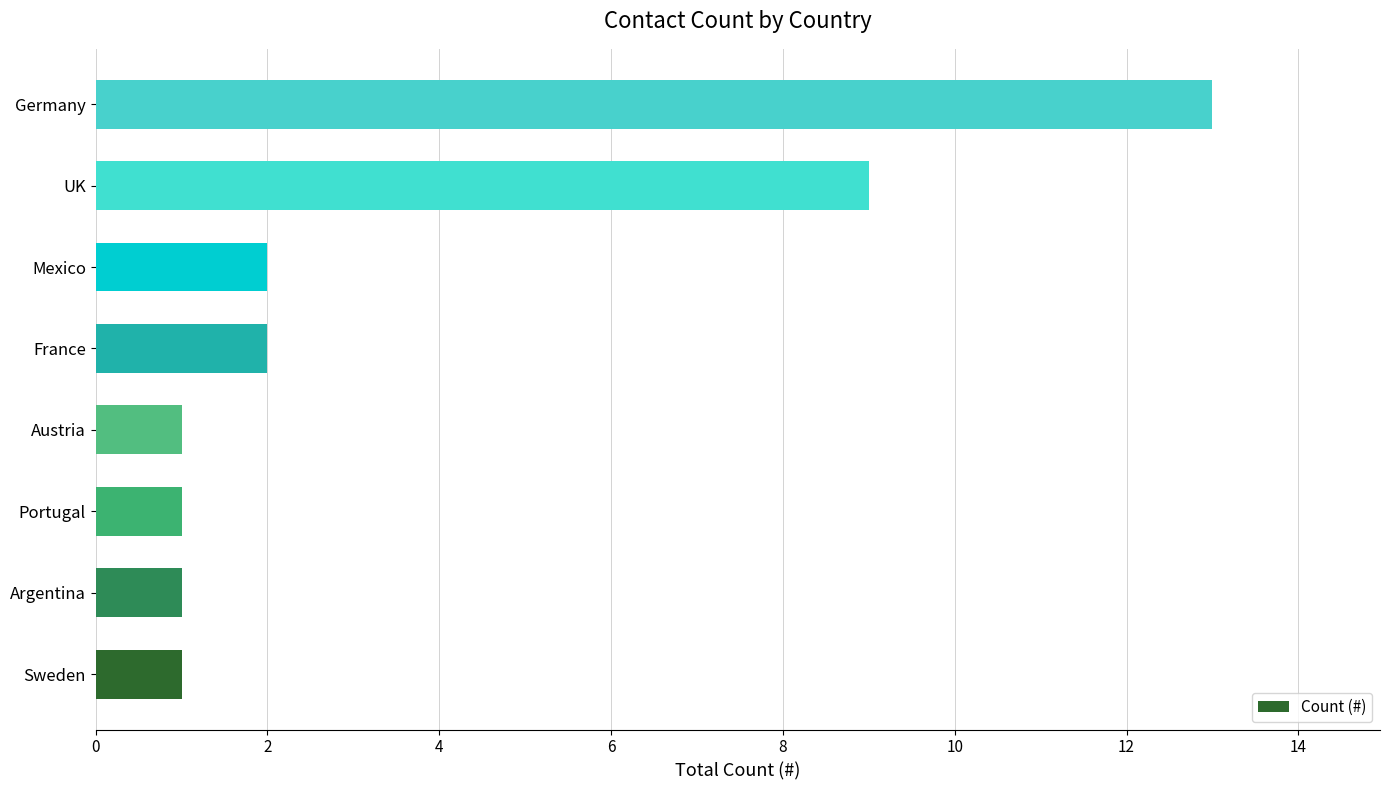

At which label is the value closest to 7?

UK